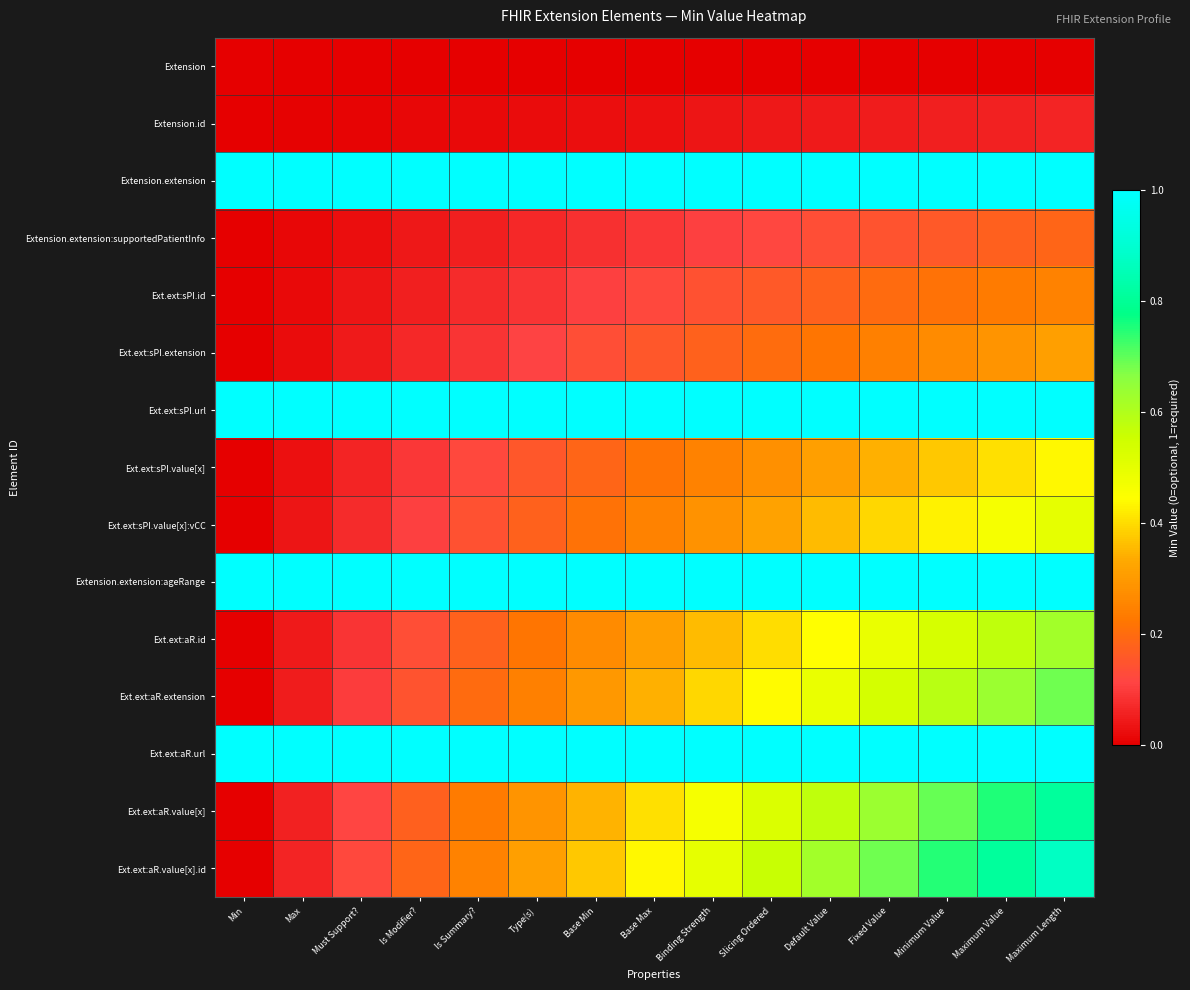

What is the total value across all series at Type(s)?

5.7